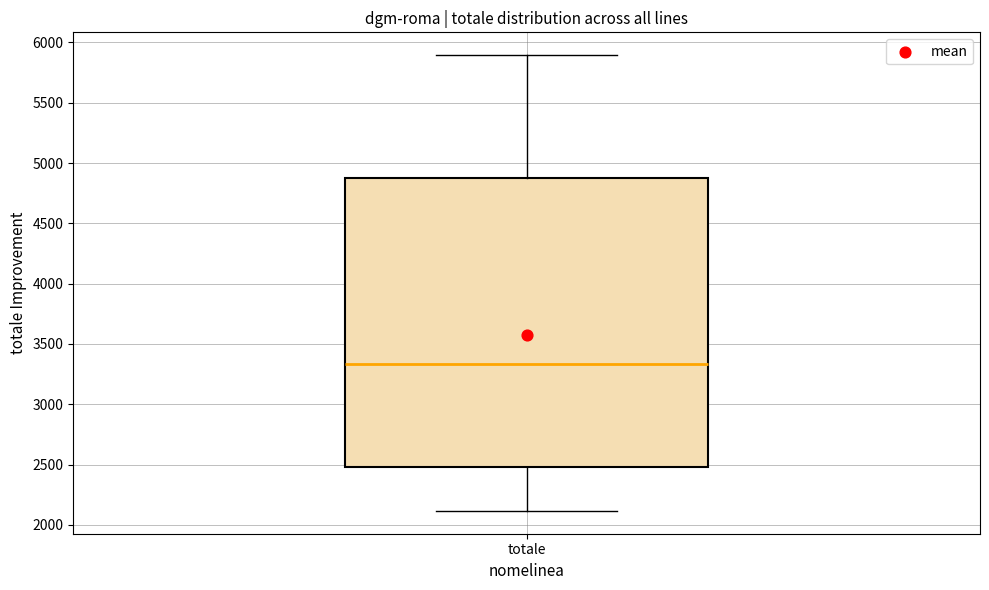

Transcribe this box plot: give where the median line is, the range the box spans, and where the two whiskers end, as read against the y-axis. The values are not printed on the chart, so give them approximately, as read against the axis.

median 3350, box 2500 to 4900, whiskers 2100 to 5900